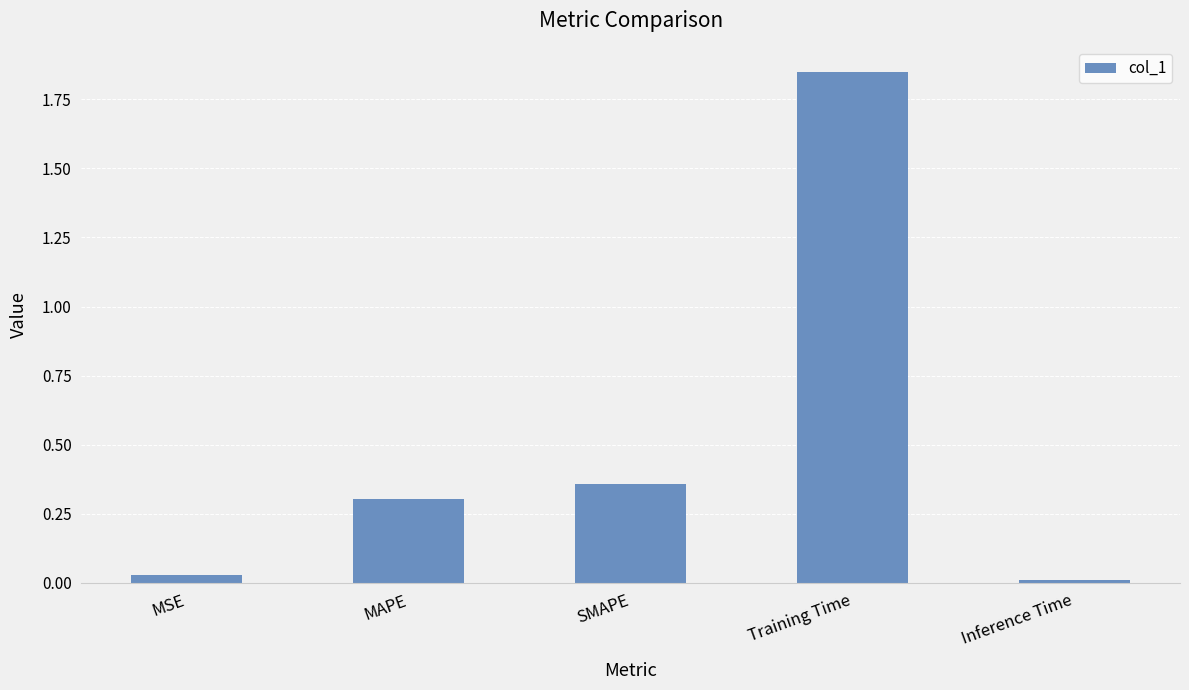

Is it true that the value at Training Time is 0.7?

False